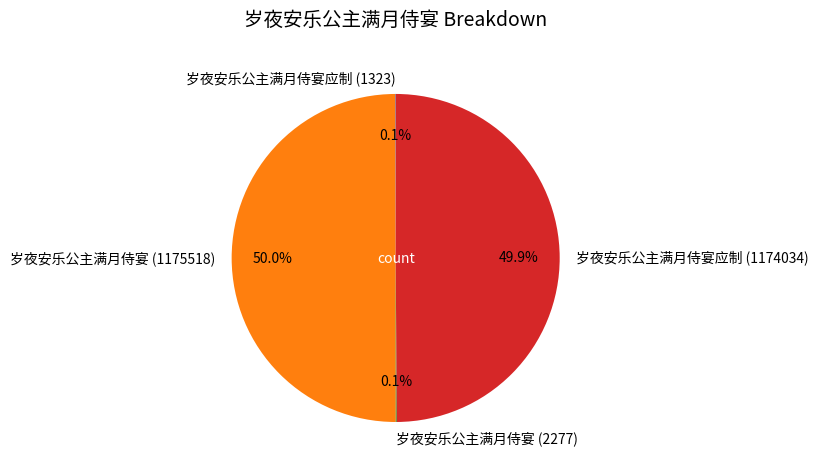

What percentage is NOT represented by 岁夜安乐公主满月侍宴 (1175518)?

50.0%